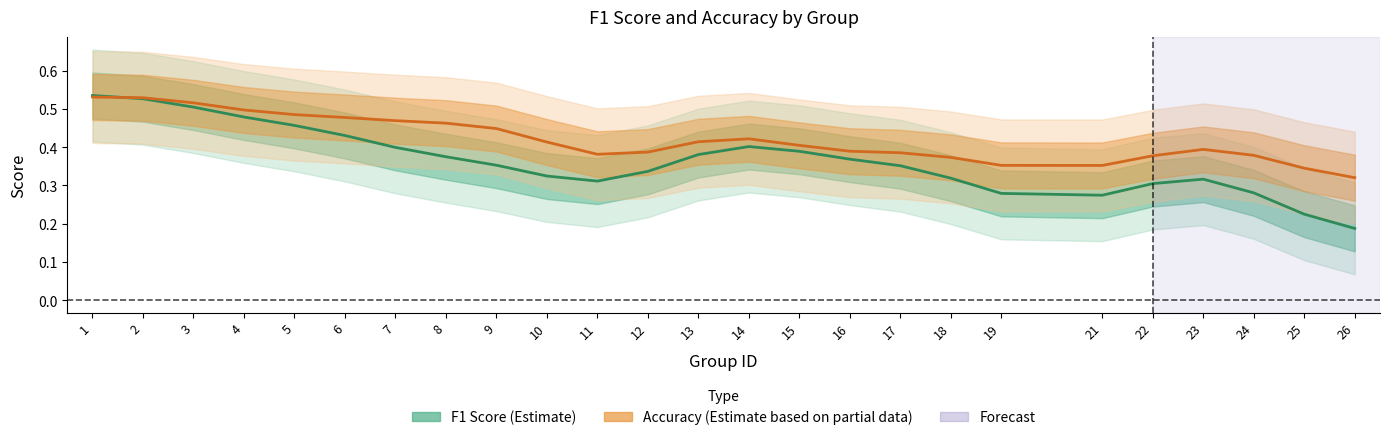

What is the sum of all Accuracy (Estimate based on partial data) values?

10.5